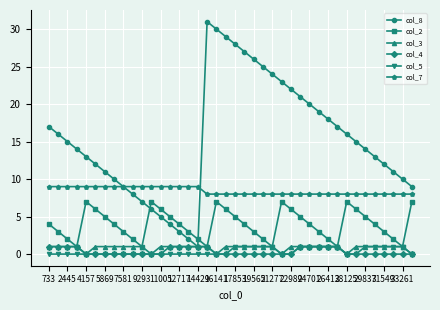

True or false: col_7 and col_5 intersect in this chart.

False